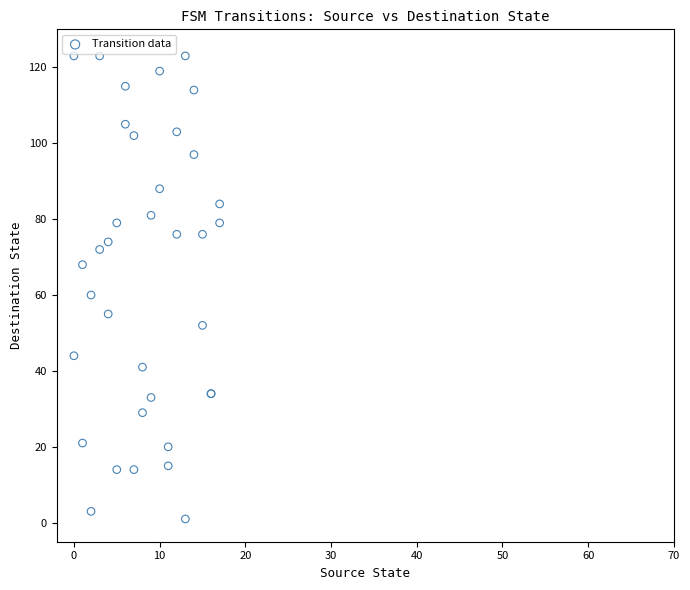

What Y value in the scatter plot is closest to 62?

60